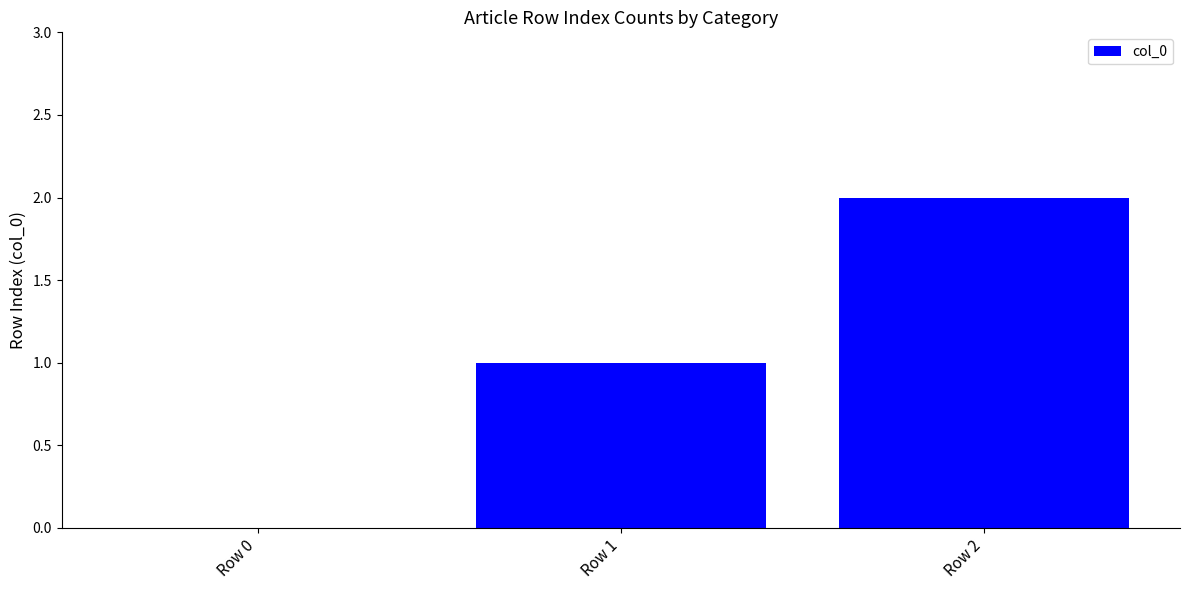

Count the number of categories in the chart.

3